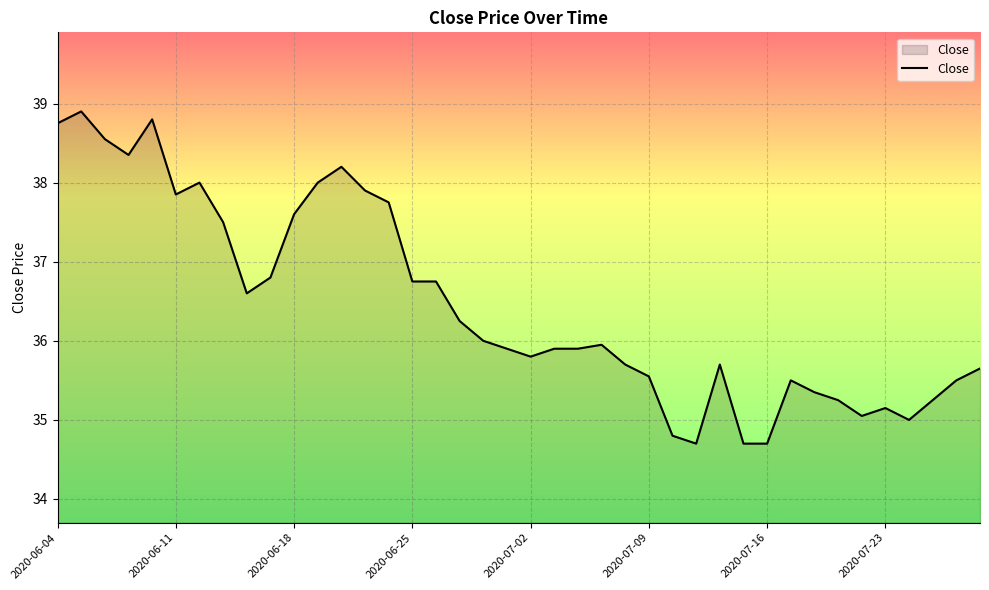

What is the difference between the maximum and minimum values?

4.2